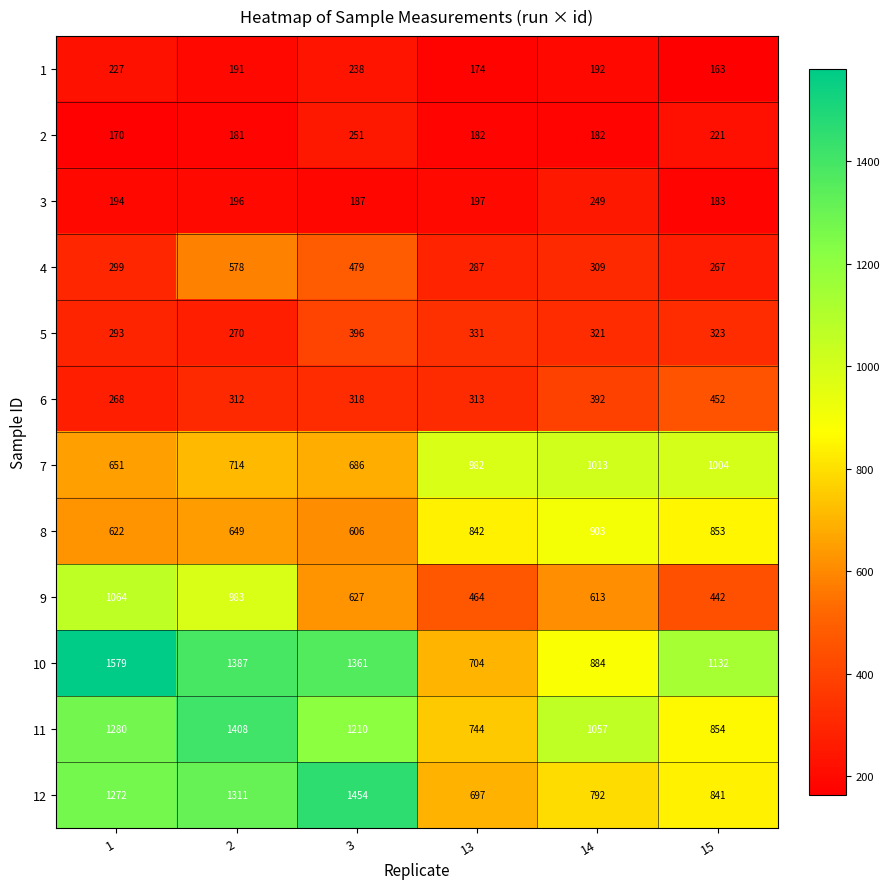

Which series has the largest range (max minus min)?

10